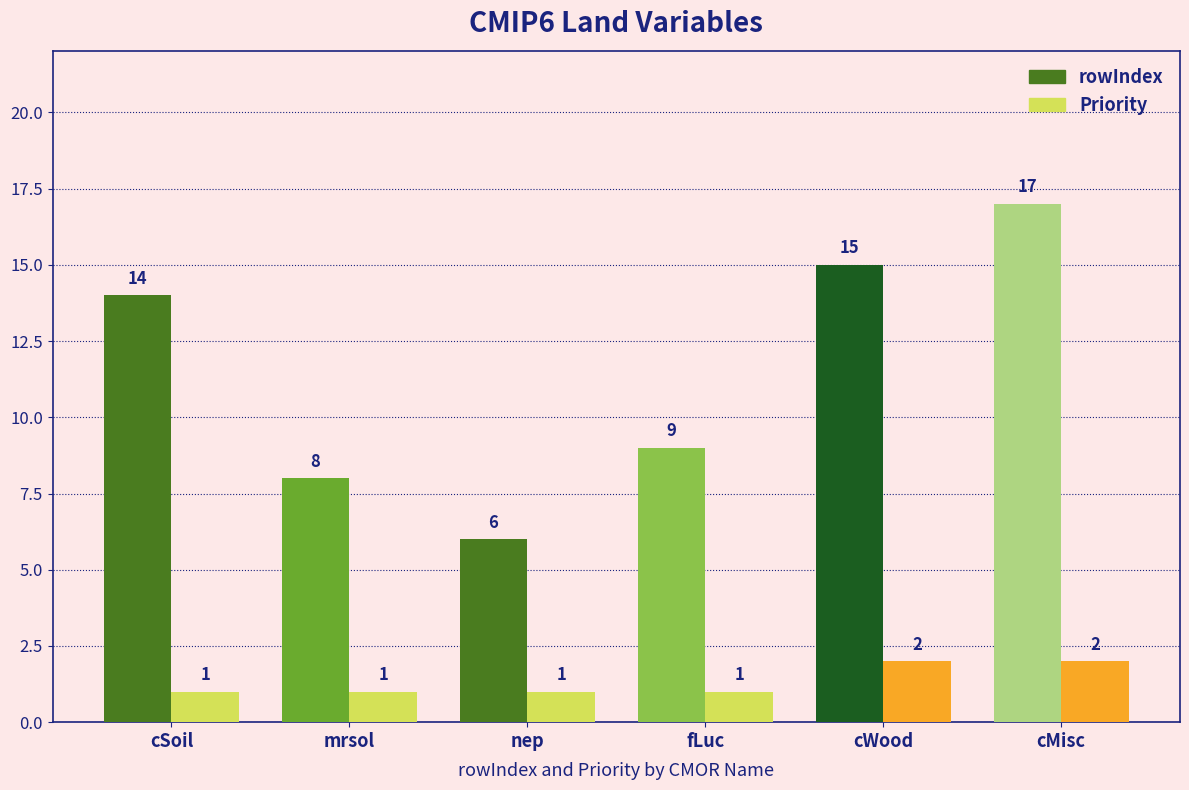

At mrsol, list the series in order from largest to smallest.

rowIndex, Priority